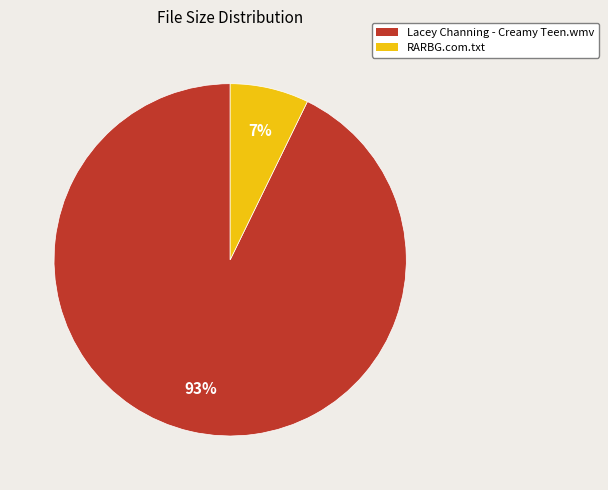

What is the largest slice in the pie chart?

Lacey Channing - Creamy Teen.wmv